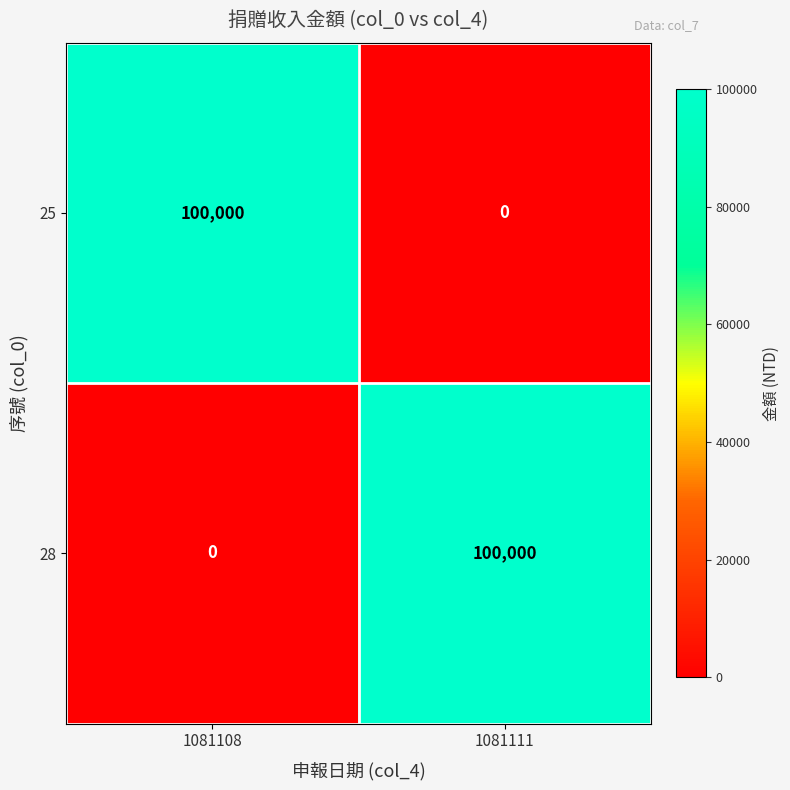

Is it true that 25 equals 0 at 1081111?

True